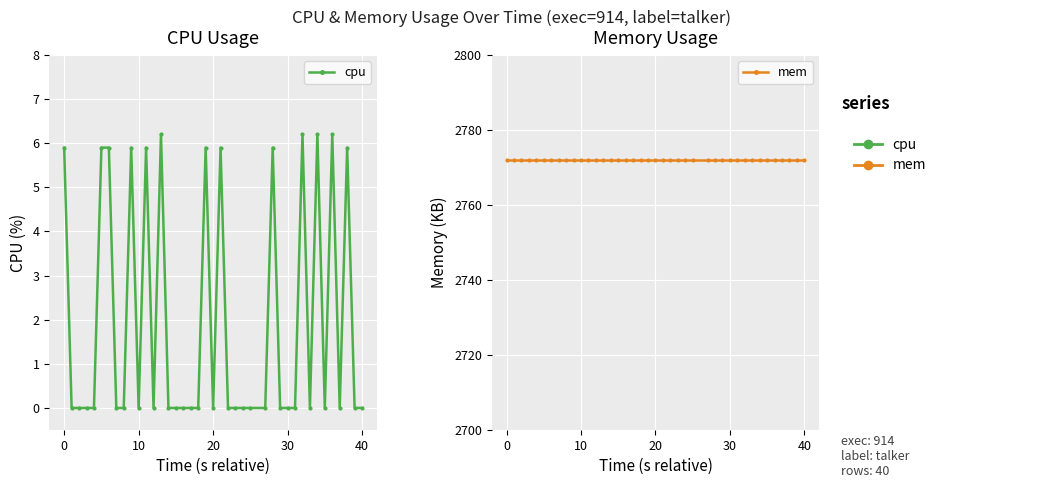

The value of mem at 11 is 1769.0. True or false?

False